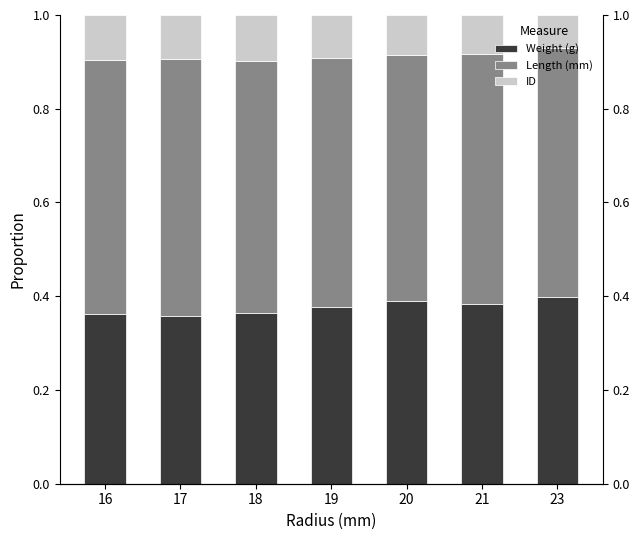

List the labels in order of Weight (g) value, largest first.

23, 20, 21, 19, 18, 16, 17